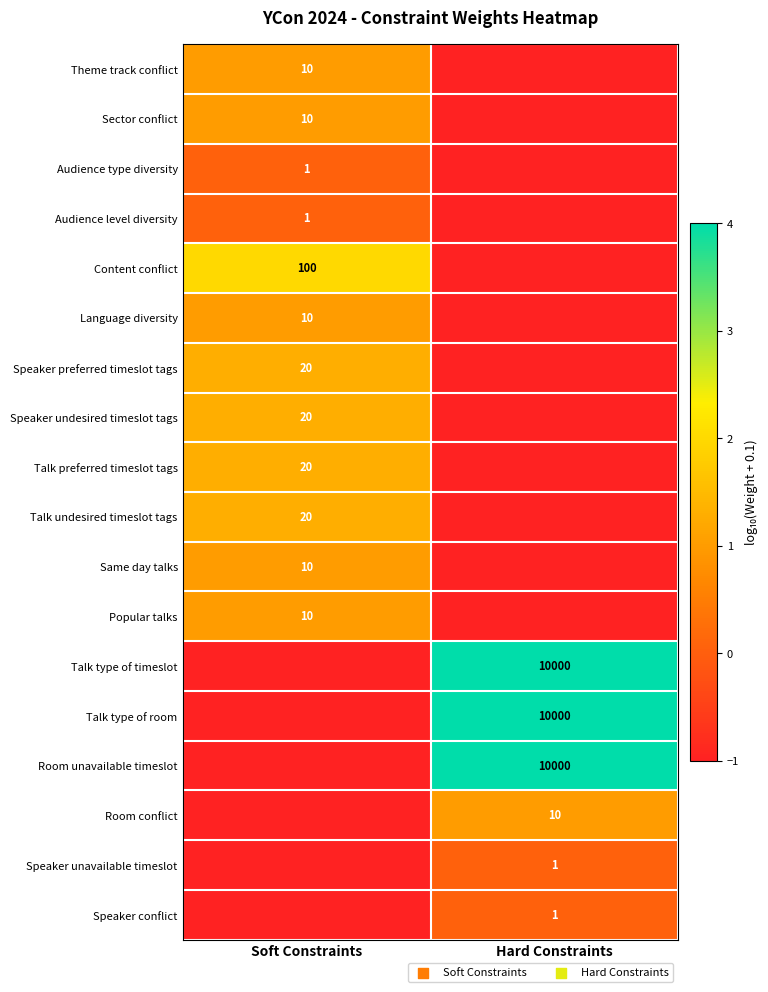

At which category is the sum across all series the highest?

Soft Constraints